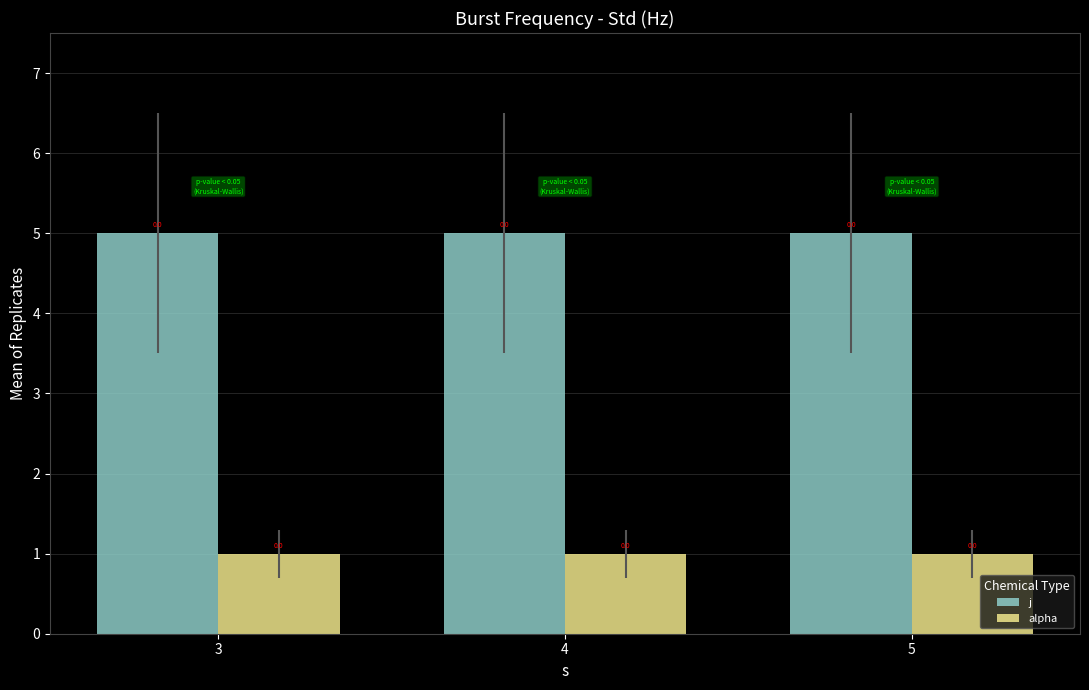

Rank the series by their maximum value, from highest to lowest.

j, alpha